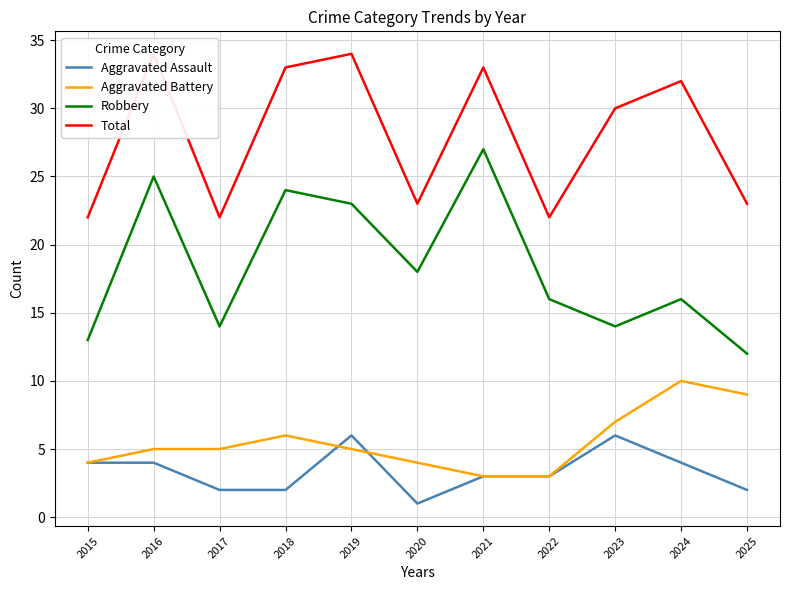

What is the total value across all series at 2023?

57